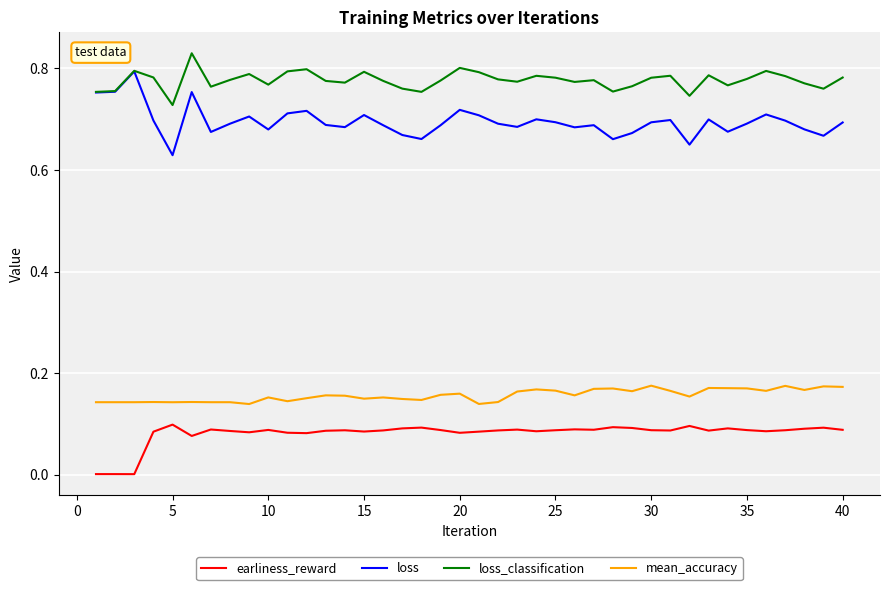

Which series has the largest total across all categories?

loss_classification